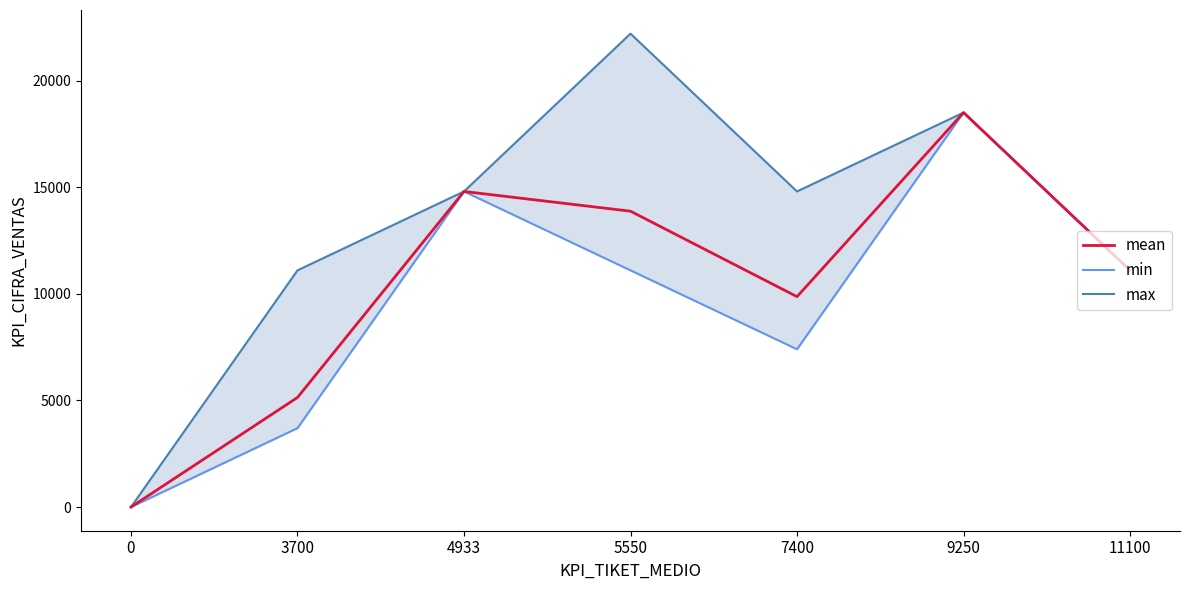

True or false: max and mean cross at least once.

False